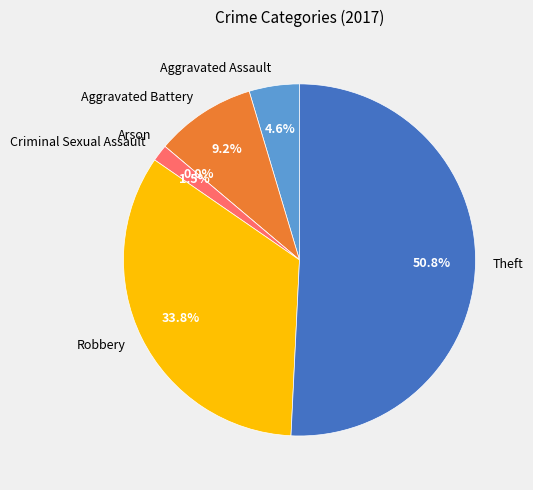

Which has a higher value, Robbery or Criminal Sexual Assault?

Robbery